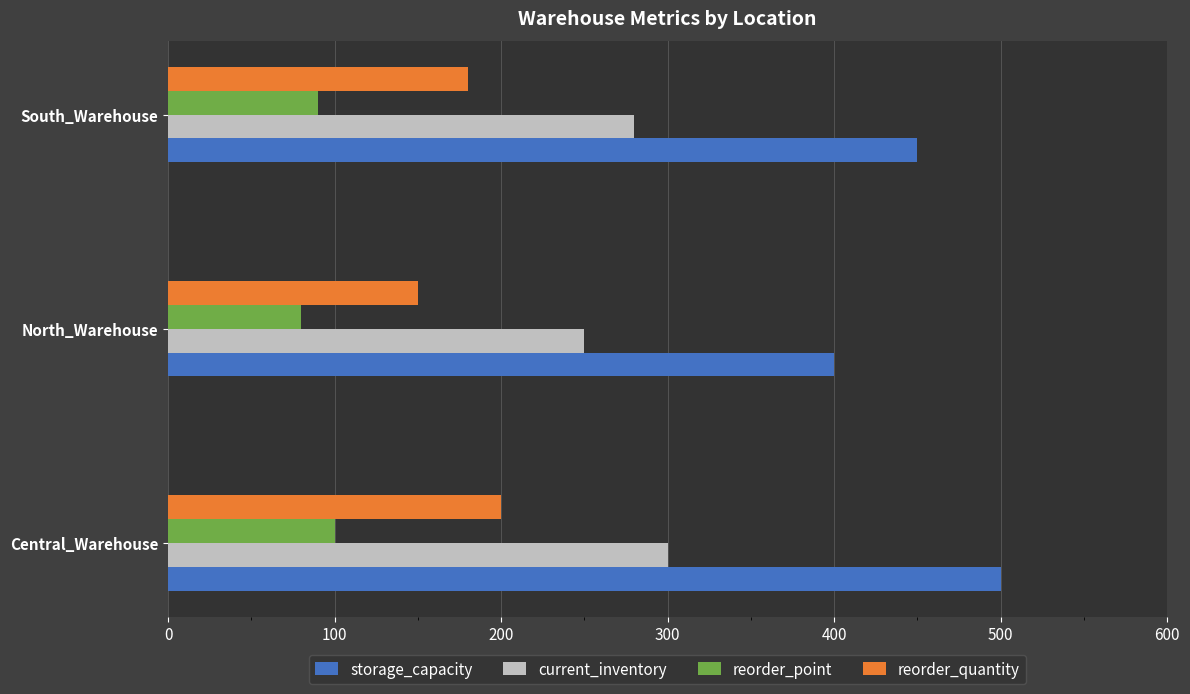

List the labels in order of reorder_quantity value, largest first.

Central_Warehouse, South_Warehouse, North_Warehouse